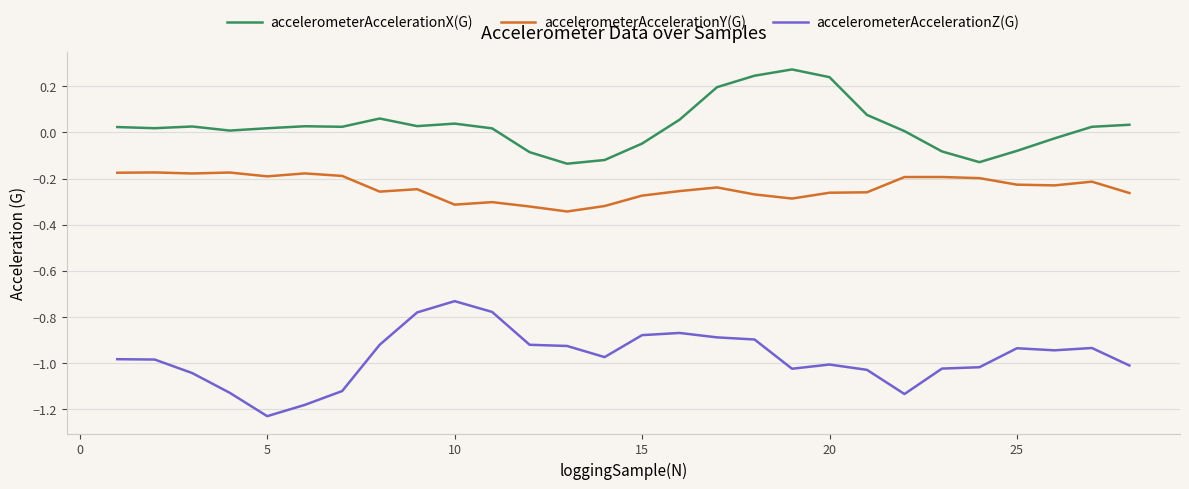

Which series has the largest total across all categories?

accelerometerAccelerationX(G)